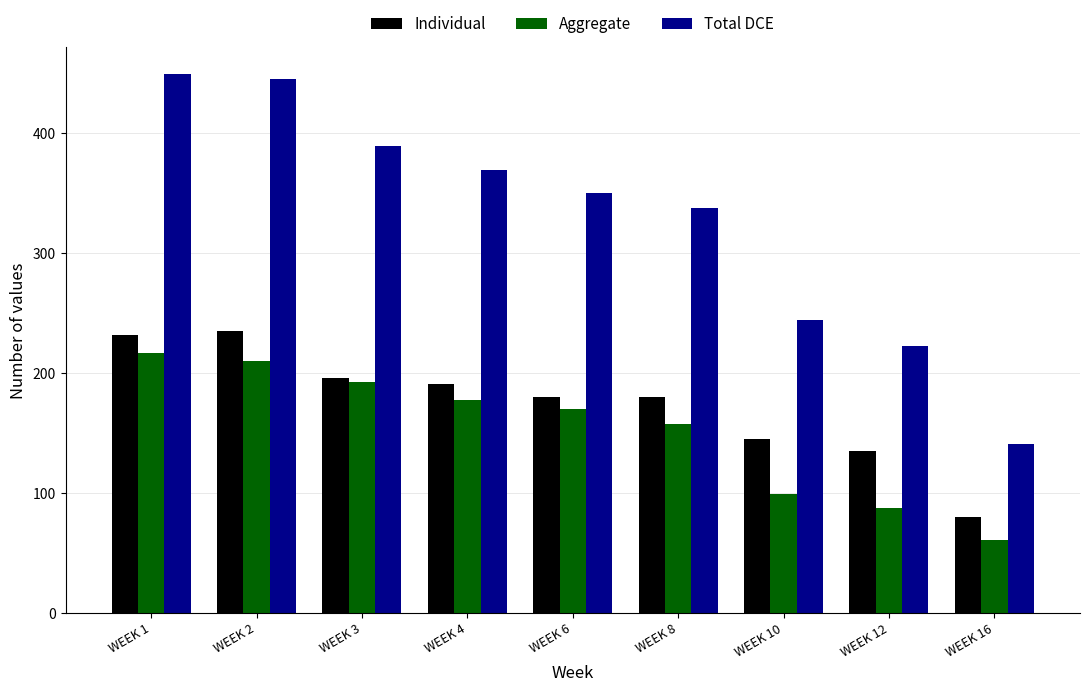

What is the maximum value for Total DCE?

449